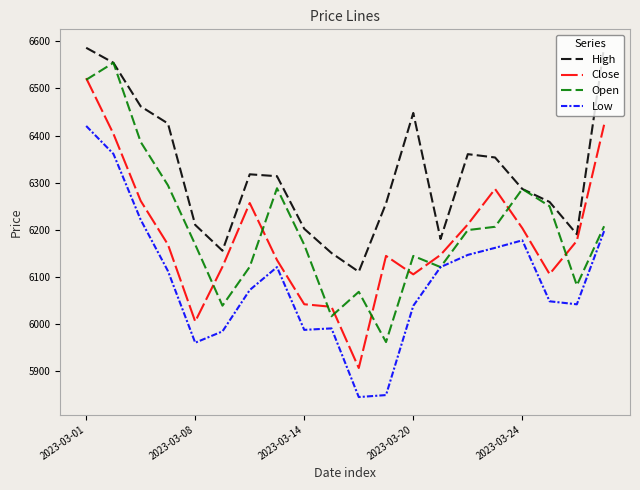

True or false: High and Low cross at least once.

False